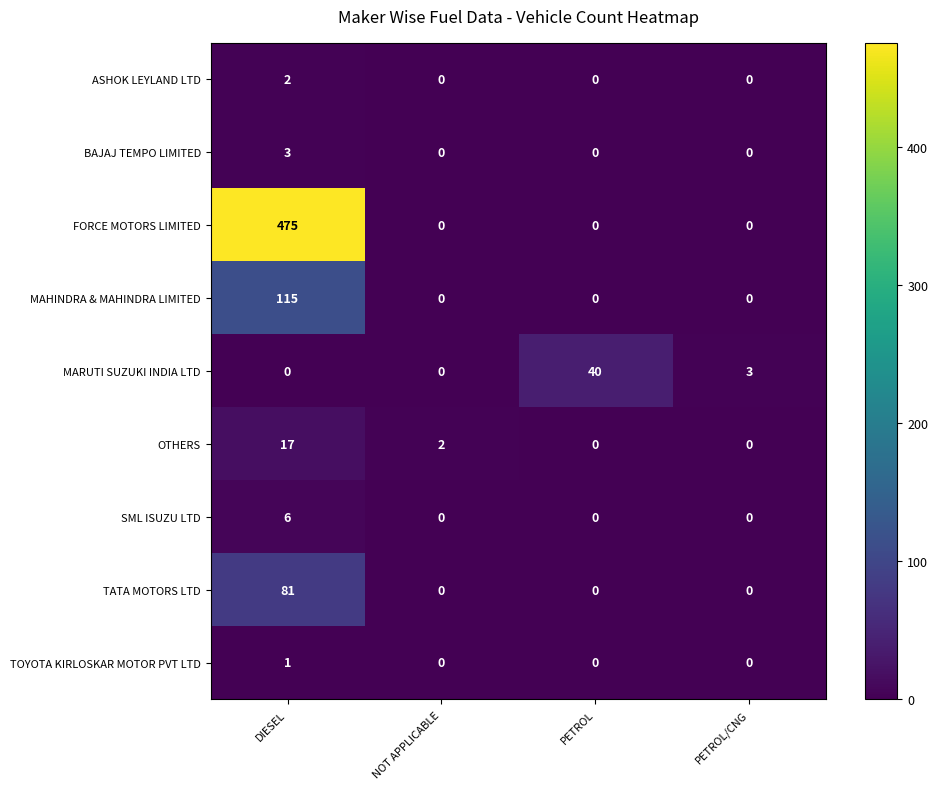

What is the difference between the maximum and minimum values in the MAHINDRA & MAHINDRA LIMITED series?

115